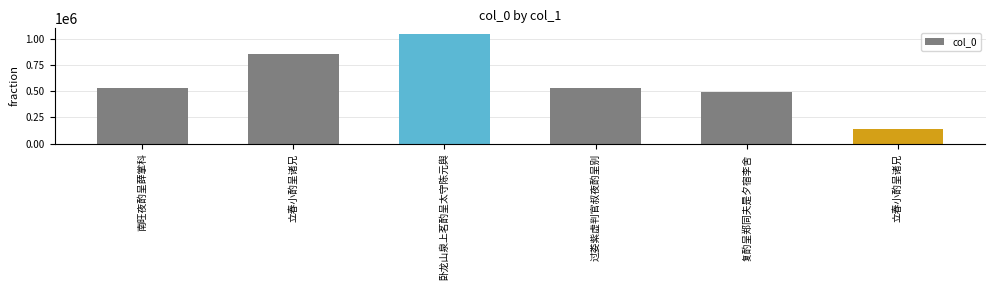

List the labels in order of value, largest first.

卧龙山泉上茗酌呈太守陈元舆, 立春小酌呈诸兄, 过娄紫虚判官叔夜酌呈别, 南旺夜酌呈薛掌科, 复酌呈郑同夫是夕宿李舍, 立春小酌呈诸兄